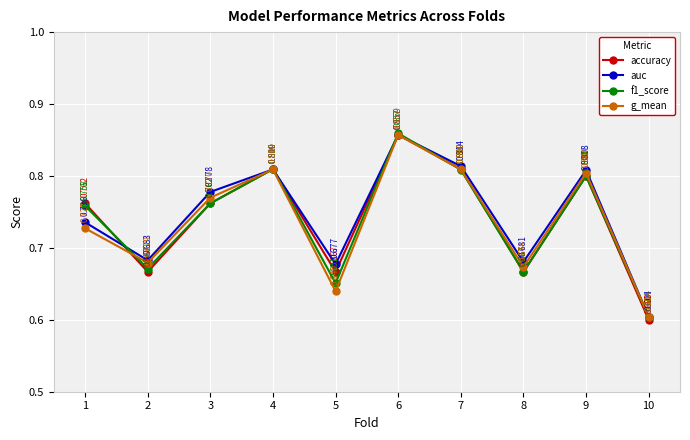

At which label is g_mean closest to 0?

10